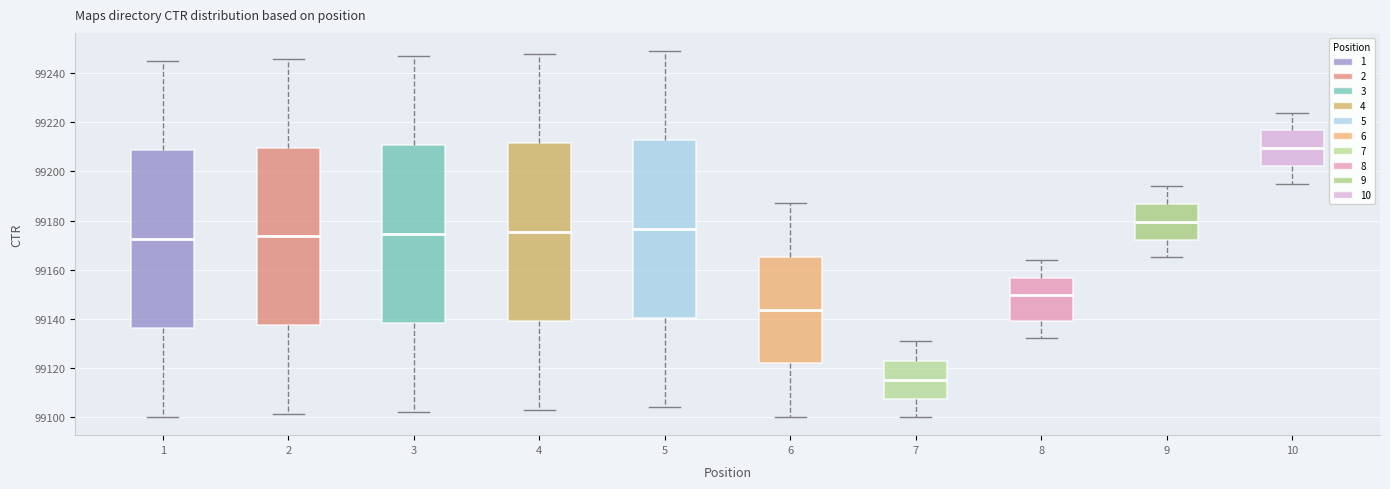

Where does the upper whisker of the box at x = 9 end on the y-axis? The values are not printed on the chart, so give them approximately, as read against the axis.

99194